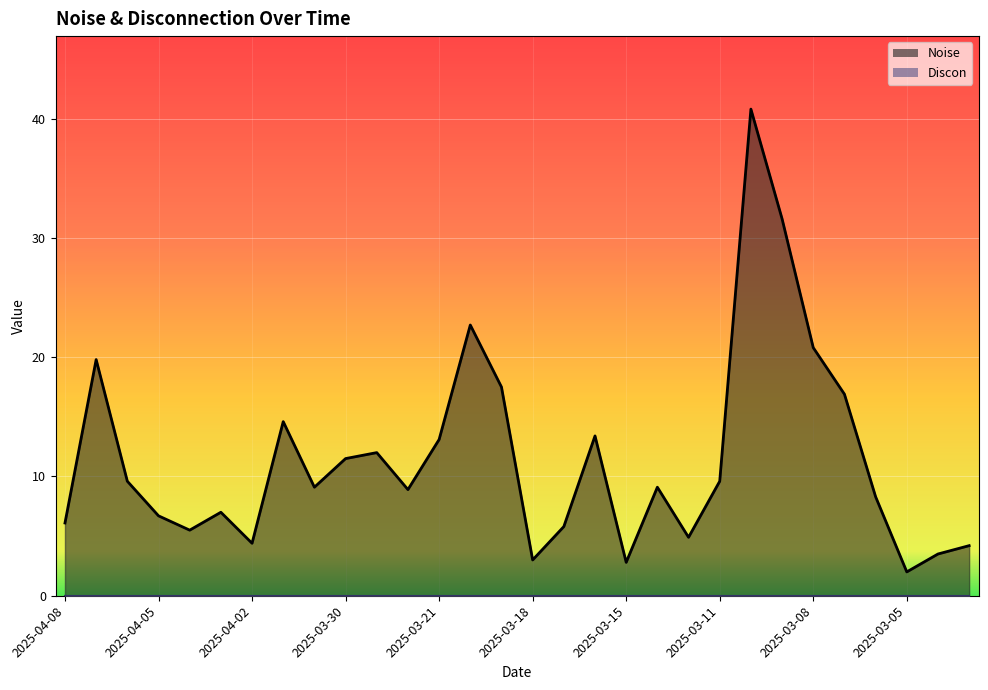

At which label does the data first exceed 9?

2025-04-07